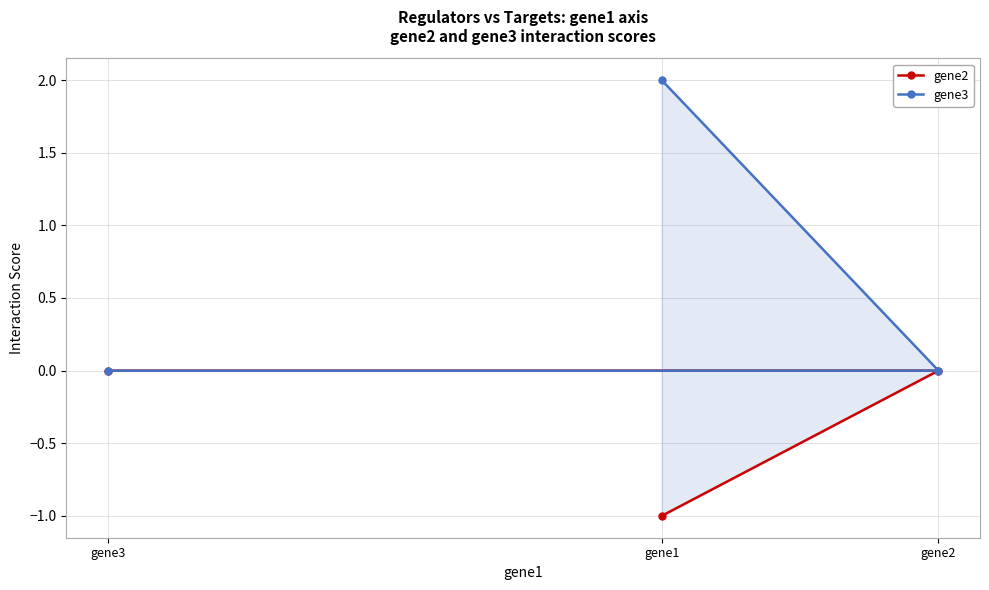

True or false: gene3 has a value of 2 at gene1.

True